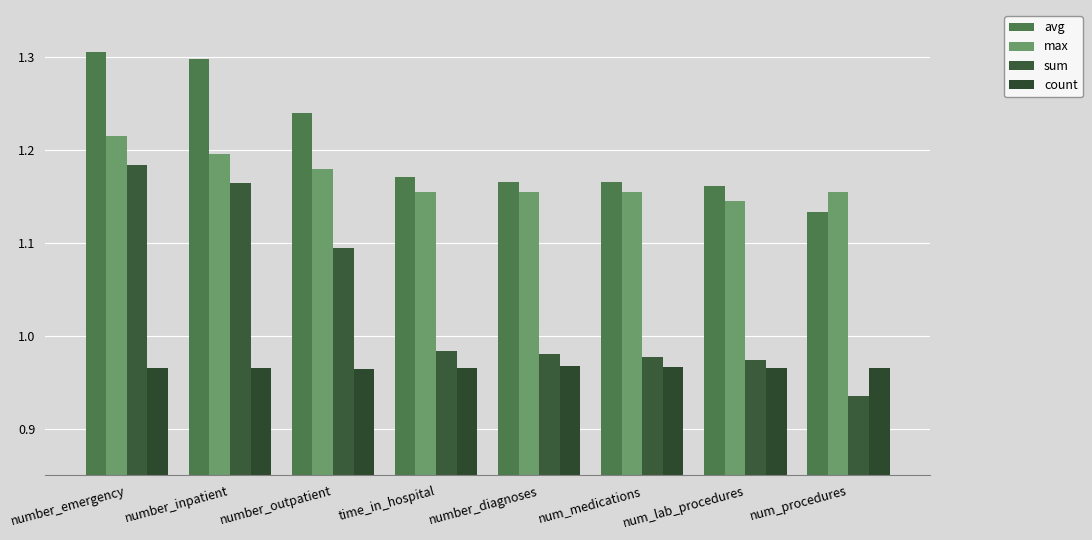

How many bars are there in total?

32